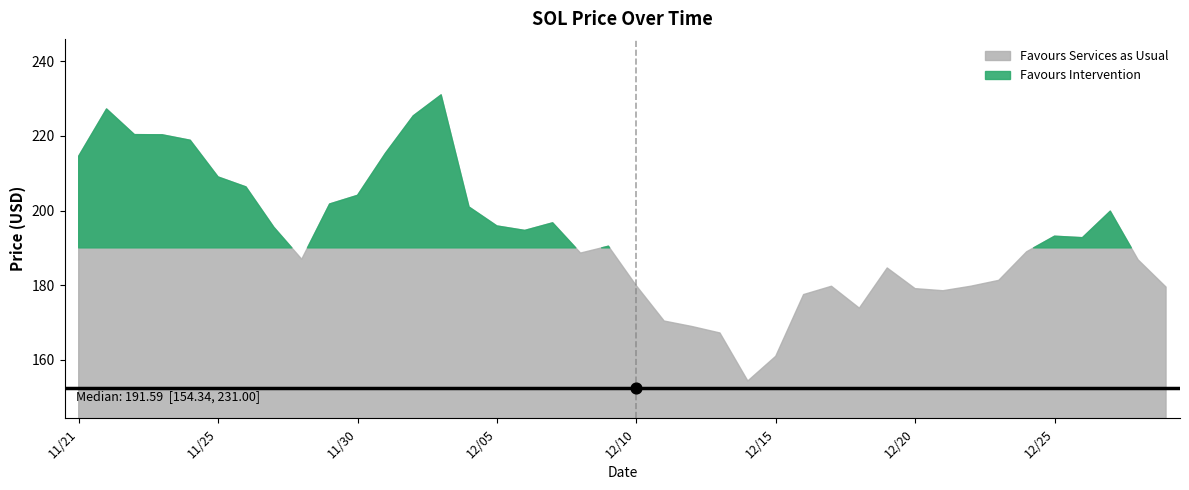

Between 12/28 and 12/04, which is larger?

12/04